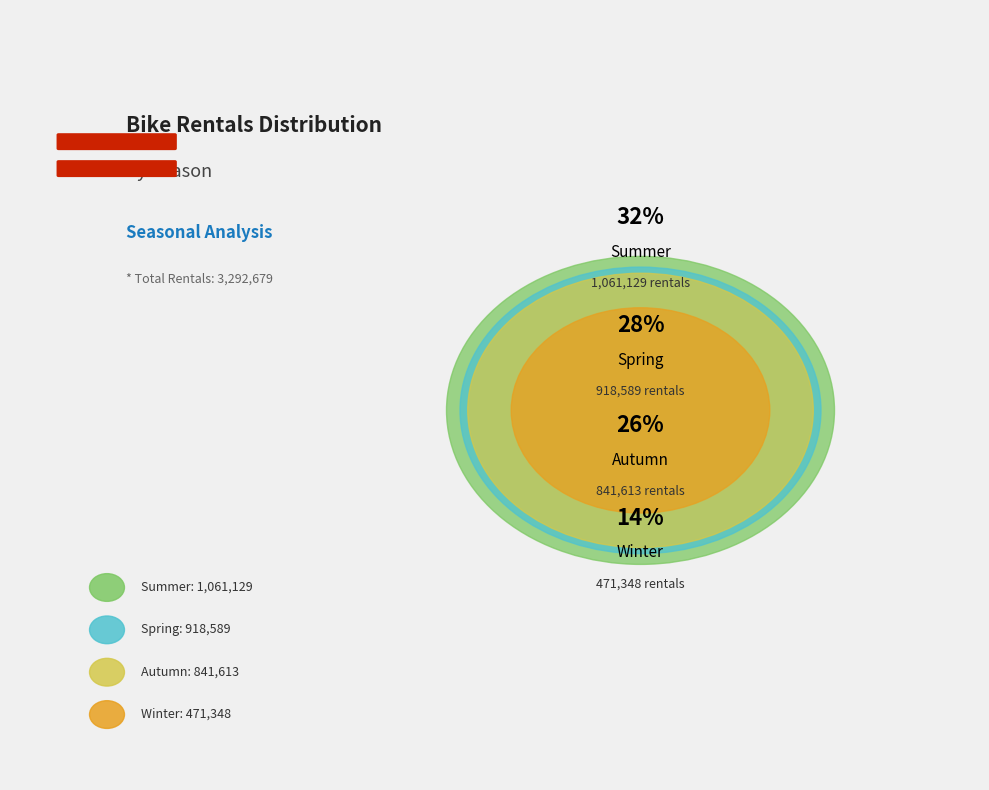

To the nearest percent, what percentage of the pie is Summer?

32%